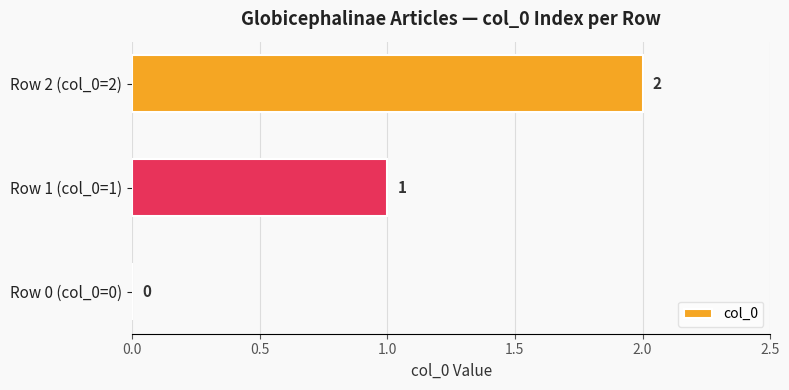

Count the values in the range 0 to 2.

3